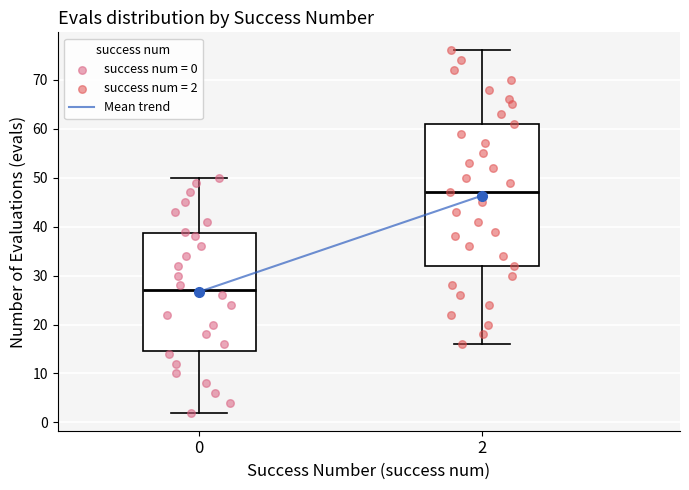

Reading left to right, read every box against the y-axis: the position of its median line, the range the box covers, and the ends of its whiskers. The values are not printed on the chart, so give them approximately, as read against the axis.

0: median 27, box 15 to 39, whiskers 2 to 50
2: median 47, box 32 to 61, whiskers 16 to 76